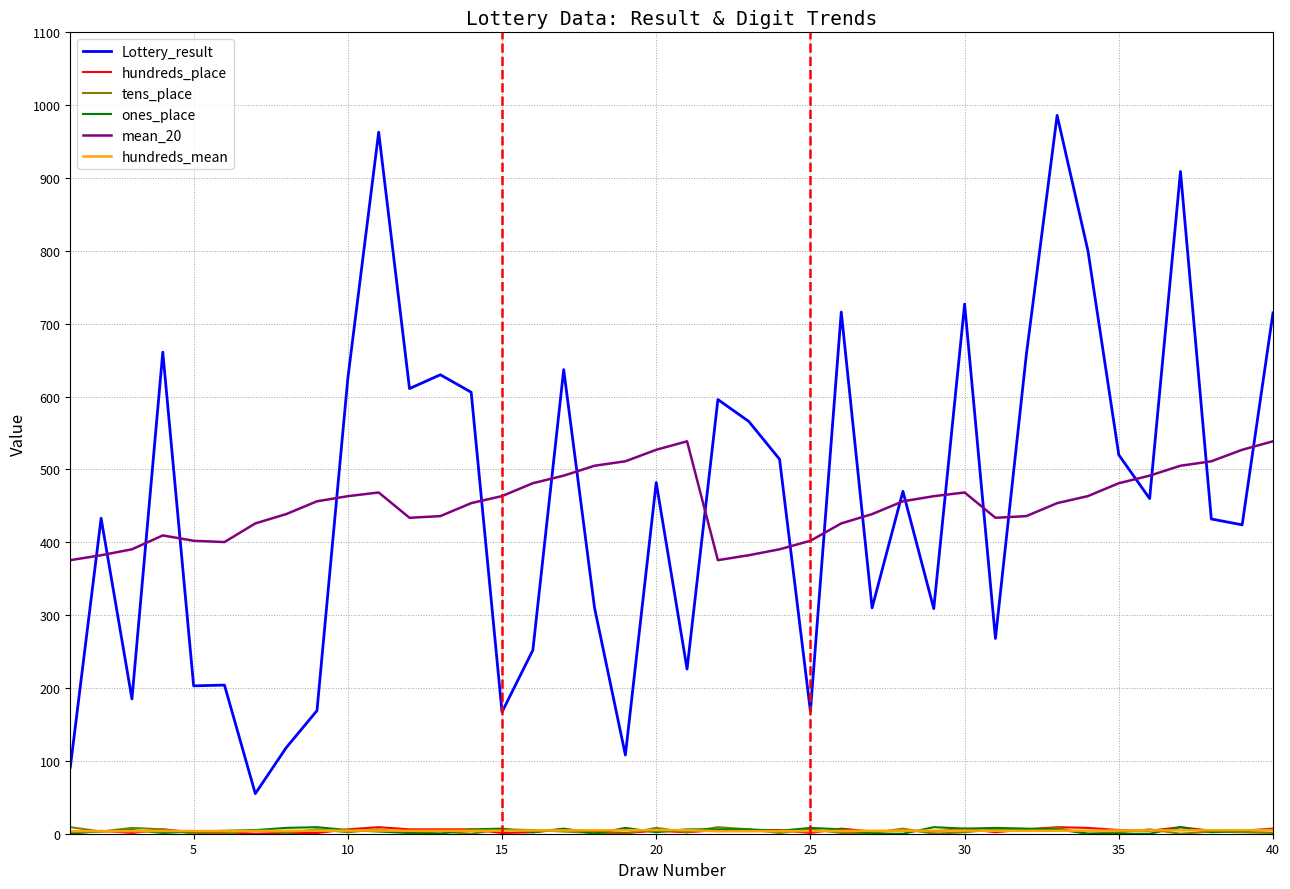

Which series has the widest spread of values?

Lottery_result